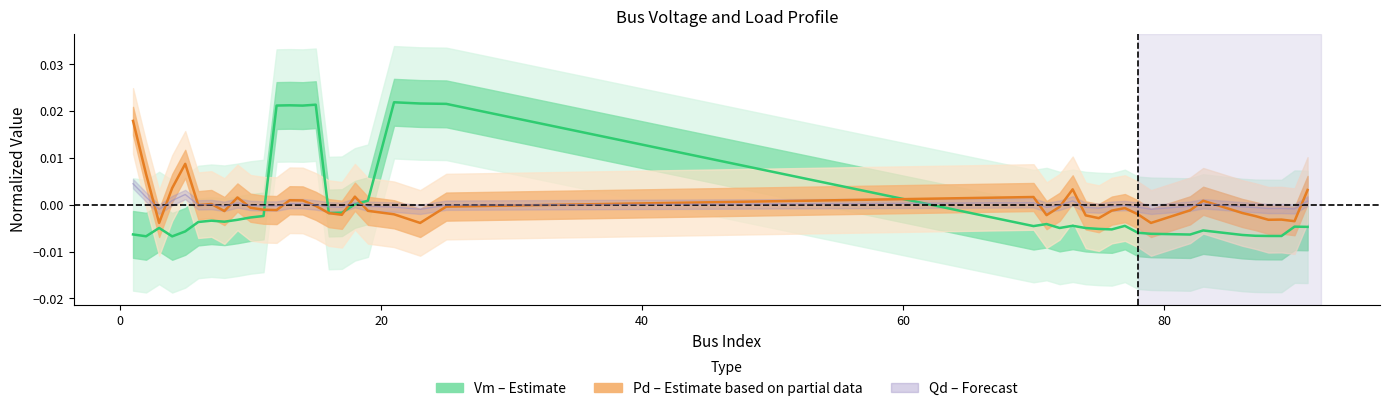

How many interior local valleys does the Vm (Estimate) series have?

10